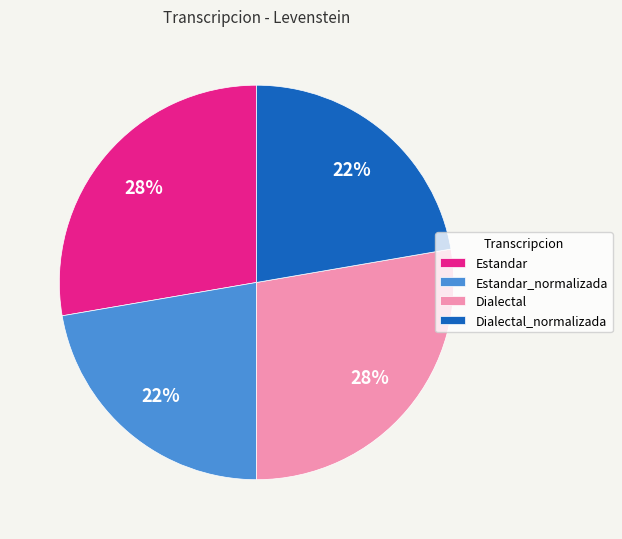

How many segments does this pie chart have?

4